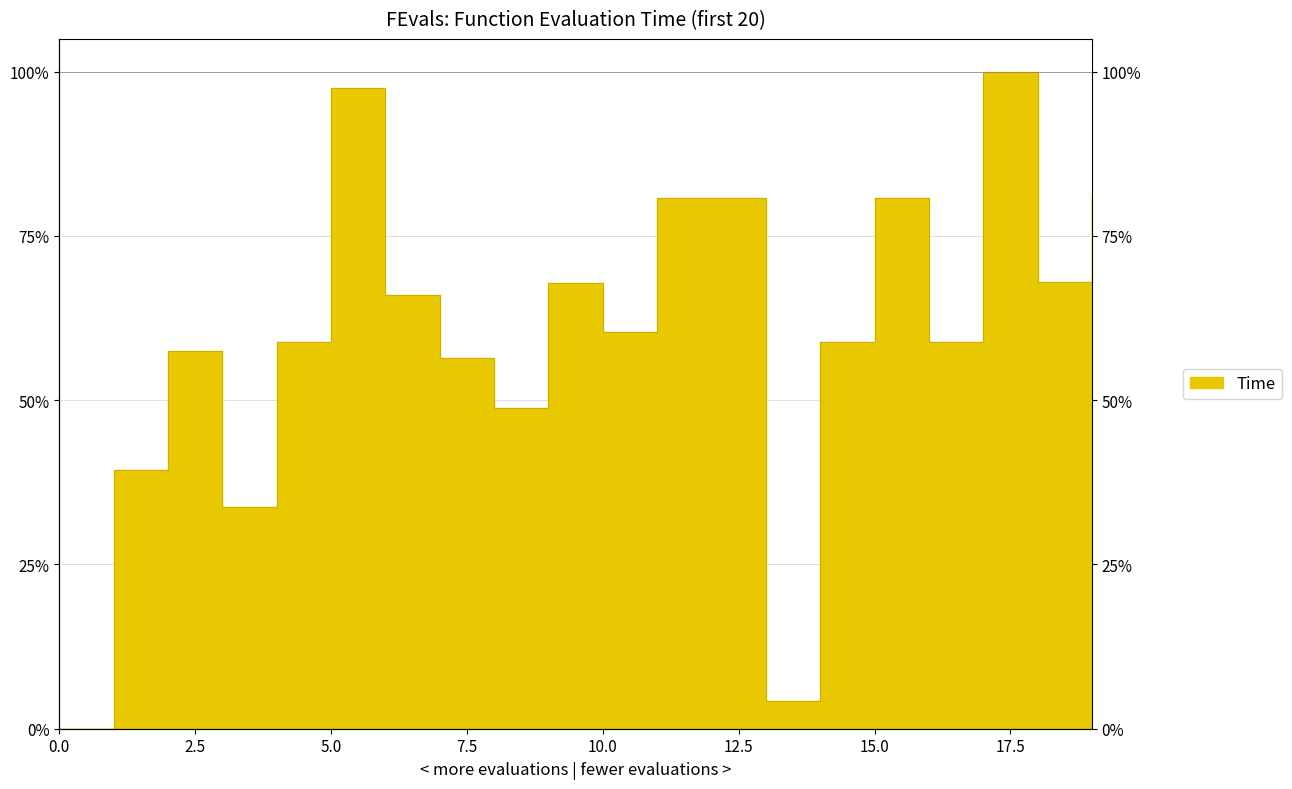

What is the change in value from 2 to 6?

+8.6